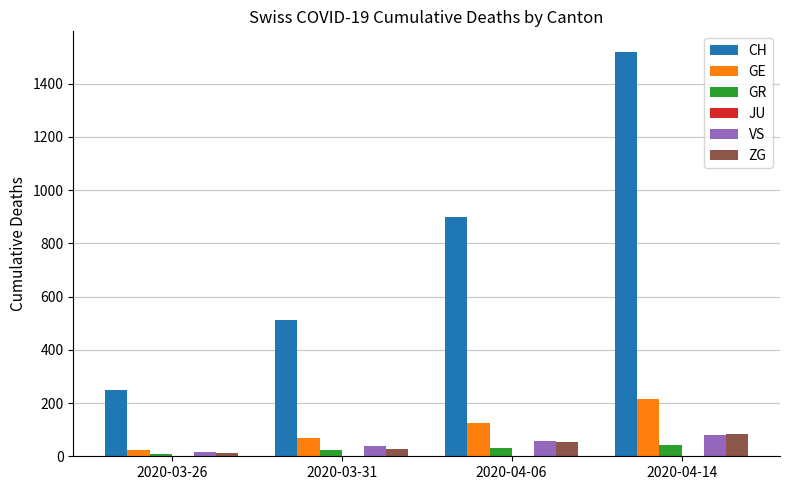

What is the sum of all GR values?

106